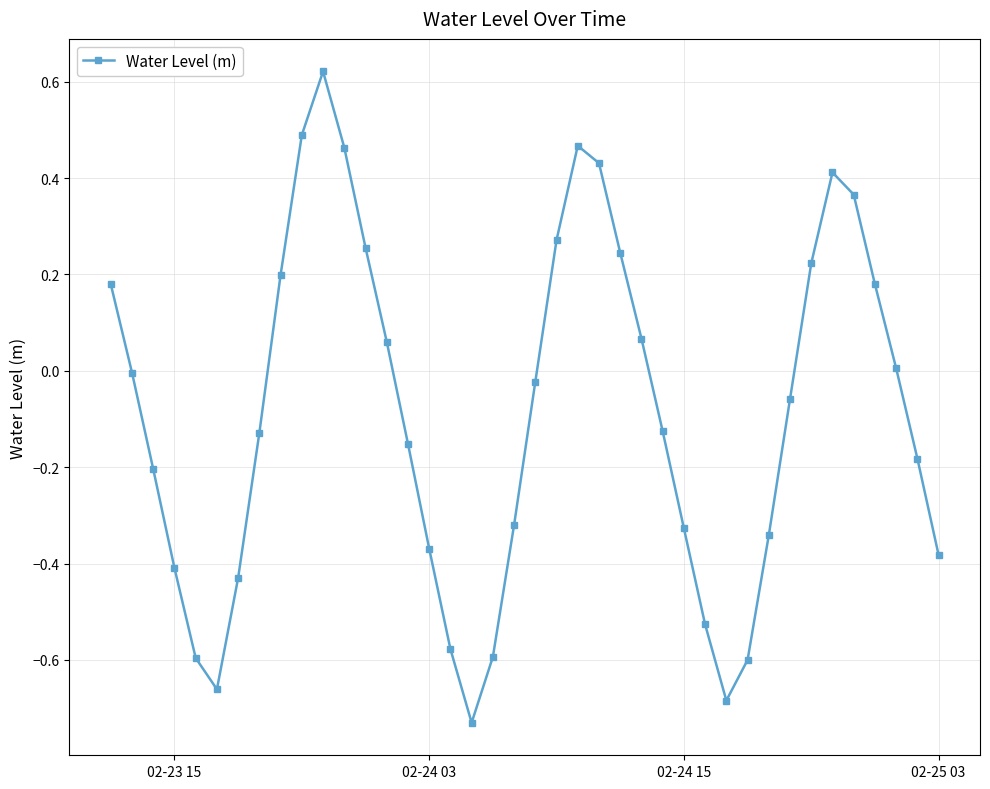

What is the difference between the second highest and second lowest values?

1.2